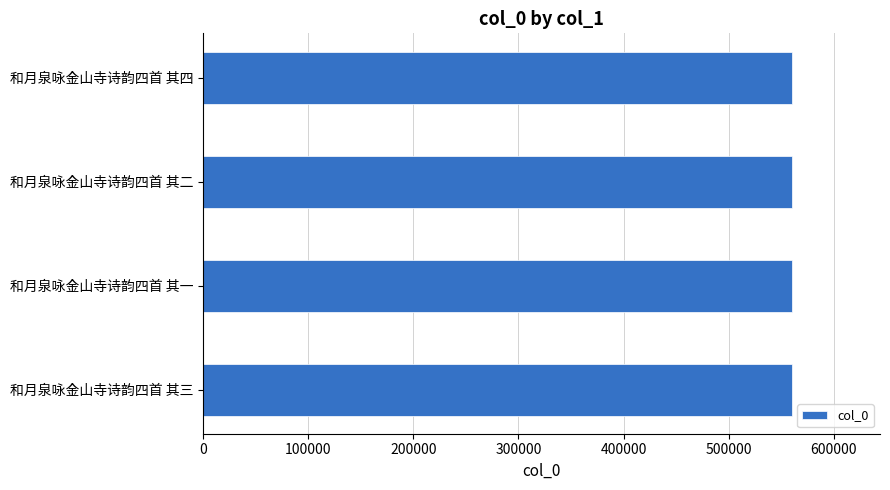

What is the smallest value displayed?

560002